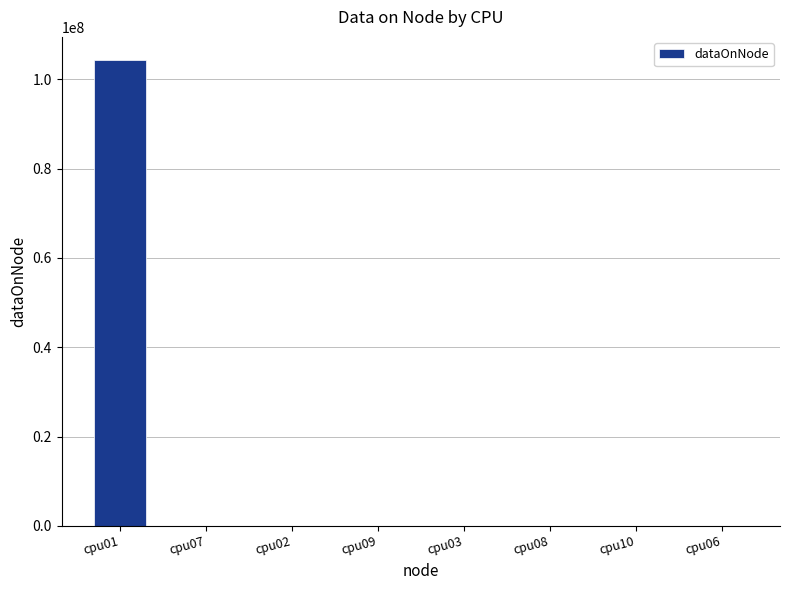

The value at cpu01 is 164501628. True or false?

False